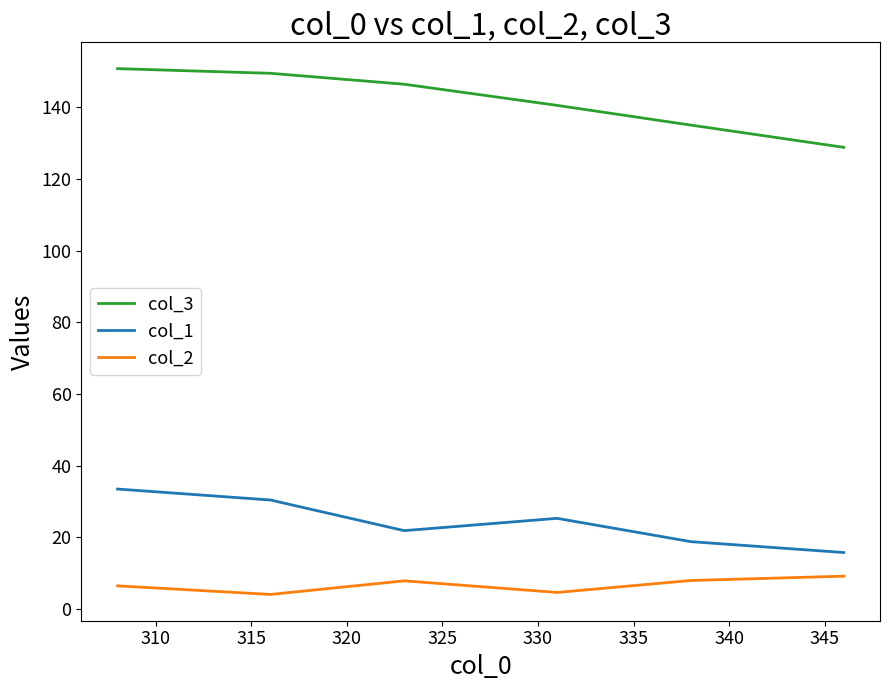

True or false: col_1 and col_2 cross at least once.

False